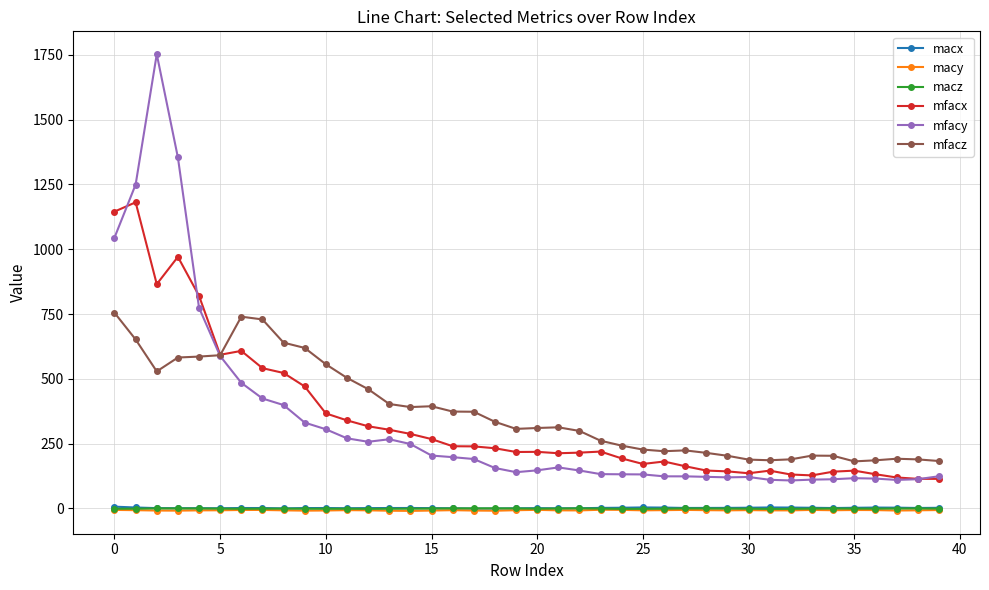

True or false: mfacx has more than 2 points higher than both neighbors.

True